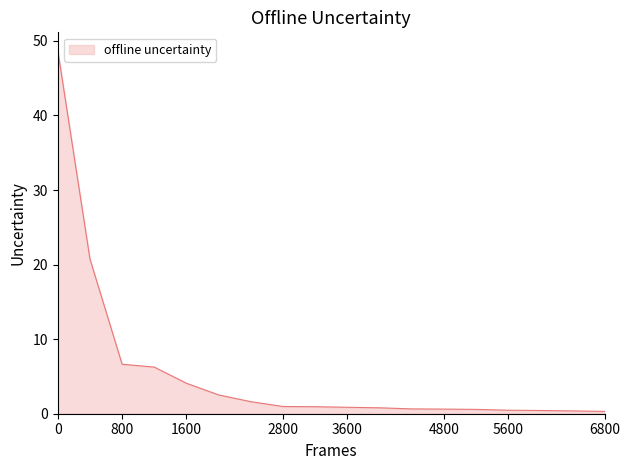

What is the greatest value displayed?

48.7